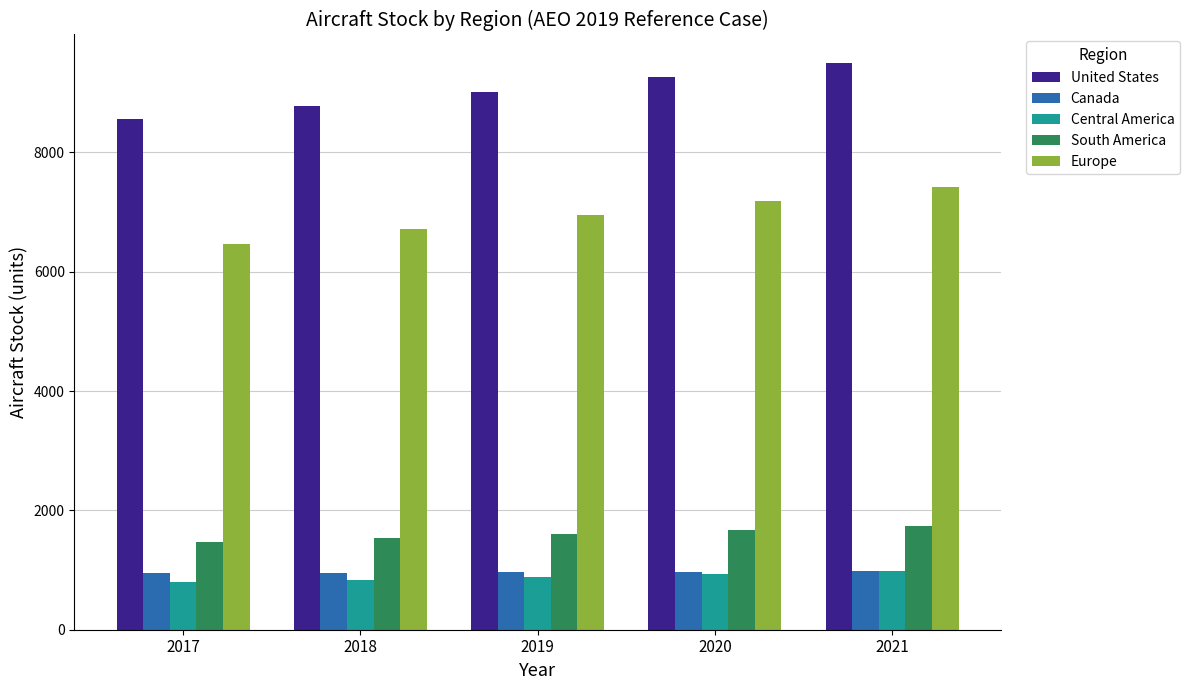

What is the difference between the second highest and minimum values in the Canada series?

31.9